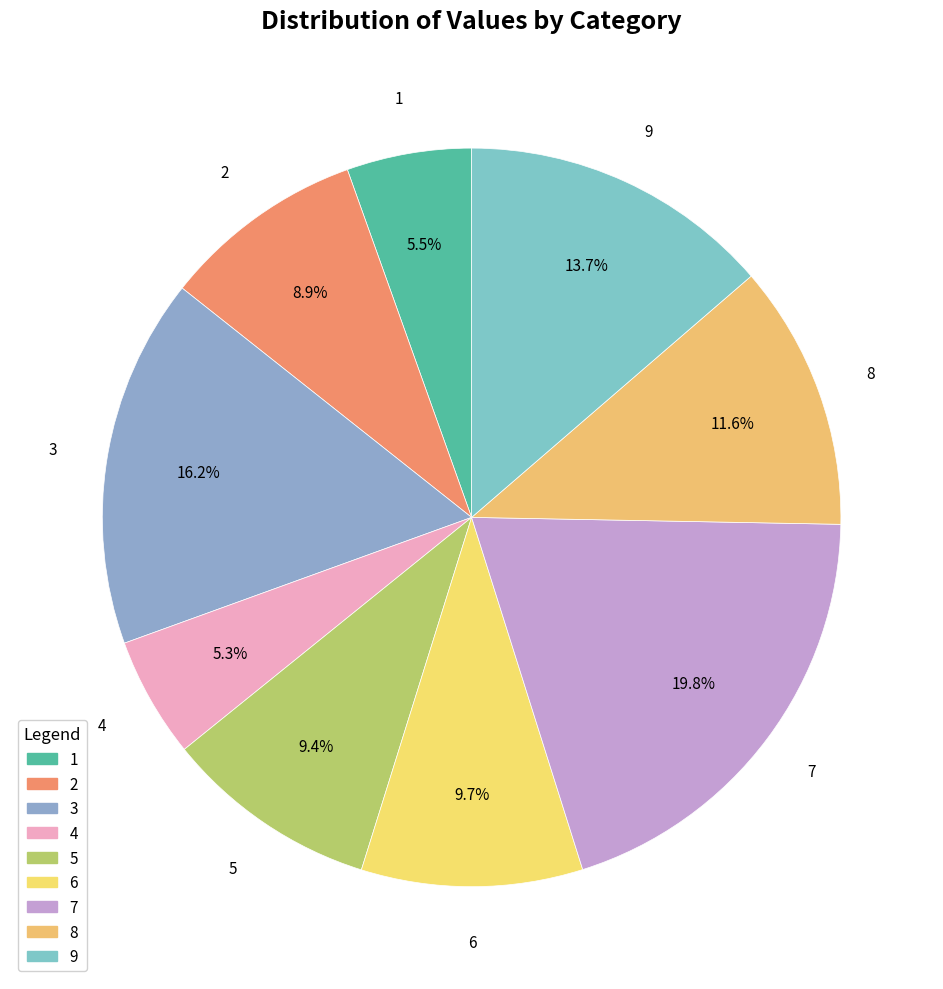

What is the largest slice in the pie chart?

7